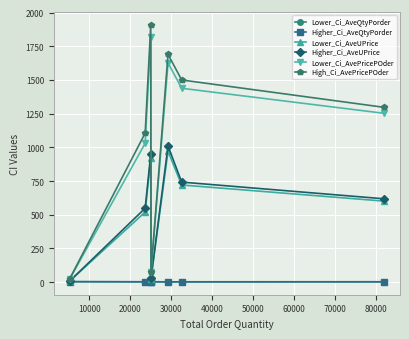

How many interior local peaks does the Lower_Ci_AvePricePOder series have?

2